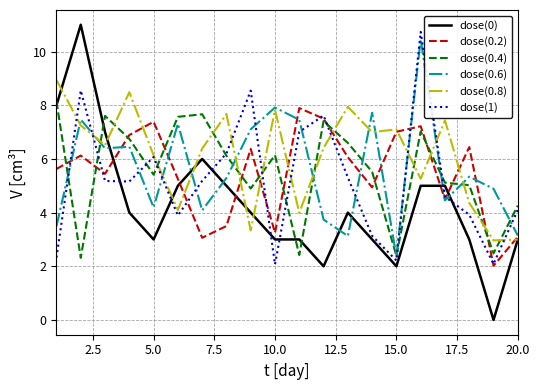

Which series has the largest total across all categories?

dose(0.8)